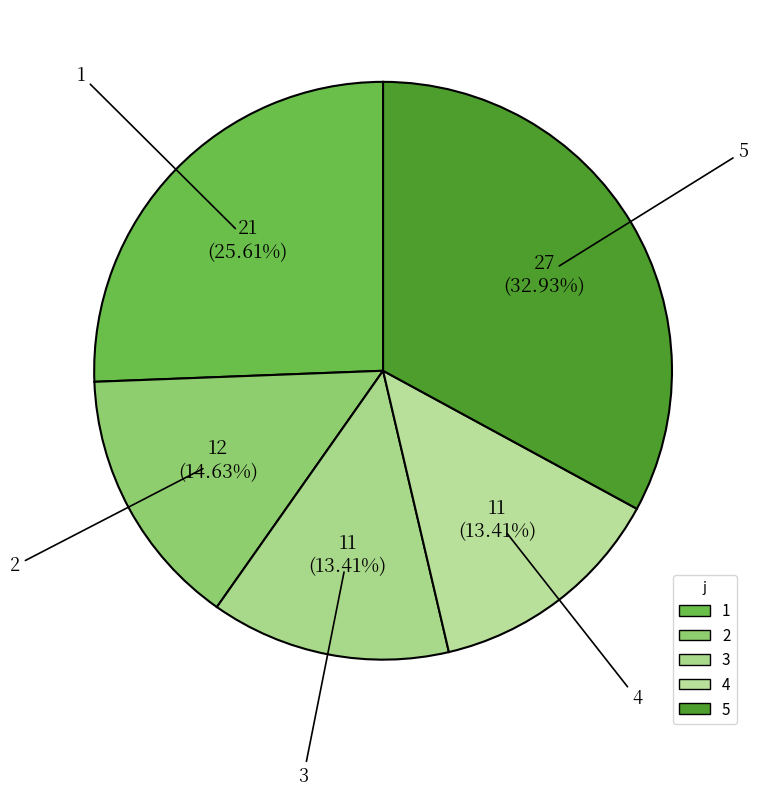

Which has a higher value, 4 or 1?

1